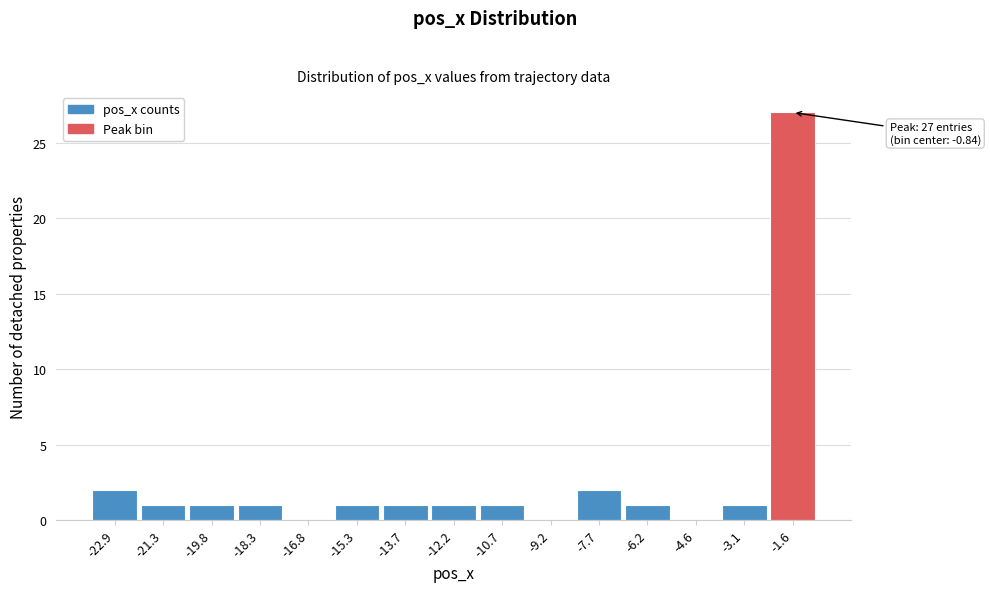

Reading right to left, transcribe all the data shown in this chart.

-1.6=27	-3.1=1	-4.6=0	-6.2=1	-7.7=2	-9.2=0	-10.7=1	-12.2=1	-13.7=1	-15.3=1	-16.8=0	-18.3=1	-19.8=1	-21.3=1	-22.9=2